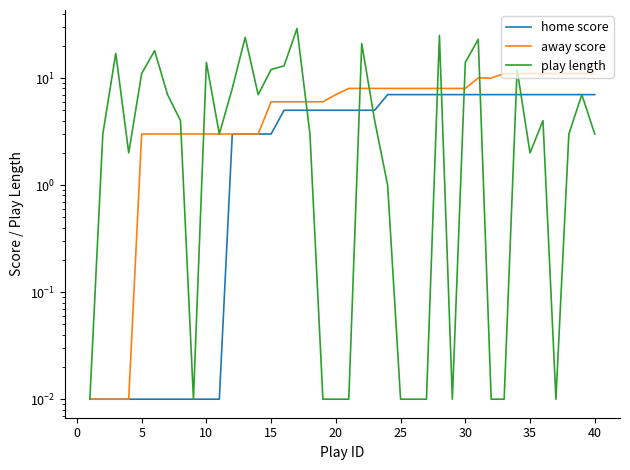

What is the difference between the second highest and minimum values in the play length series?

25.0